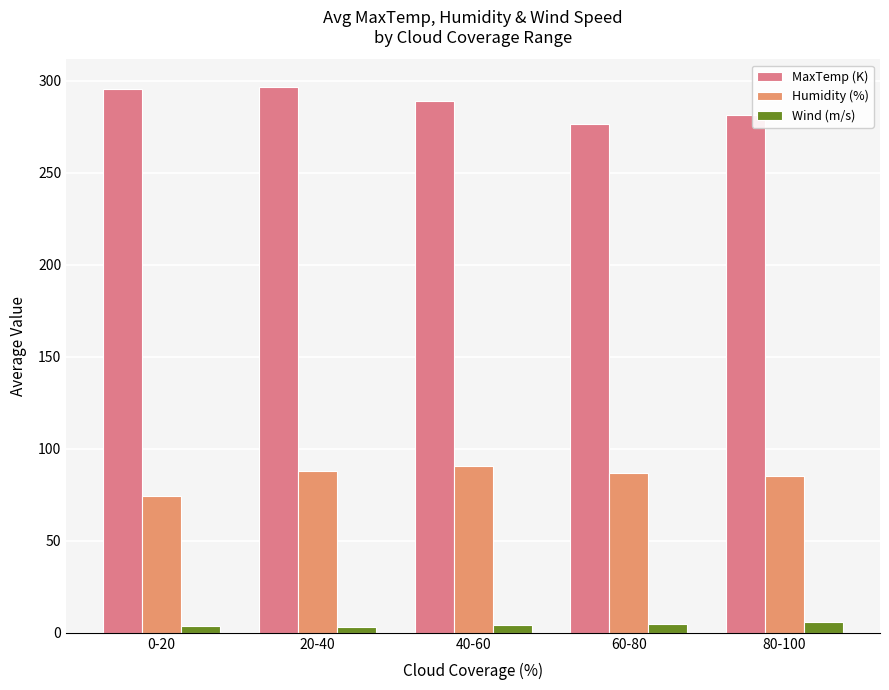

Reading left to right, what are all the values shown in this chart?

MaxTemp (K): 295.3	296.9	289.3	276.5	281.6
Humidity (%): 74.4	87.8	90.8	86.8	85.1
Wind (m/s): 3.7	2.9	4.3	5.0	6.0